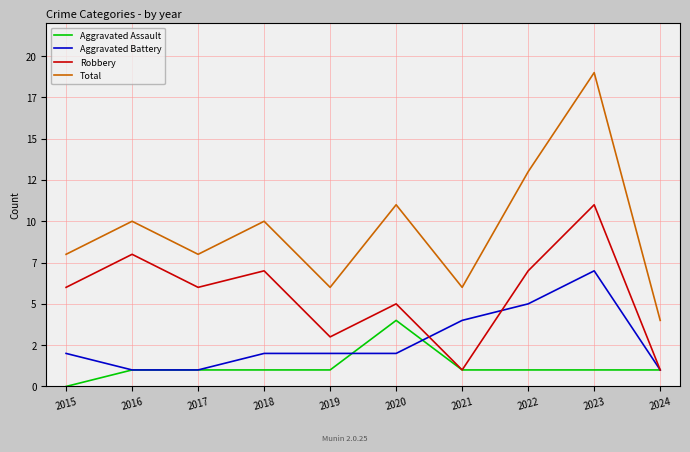

Is this an area chart (filled region under the line)?

No